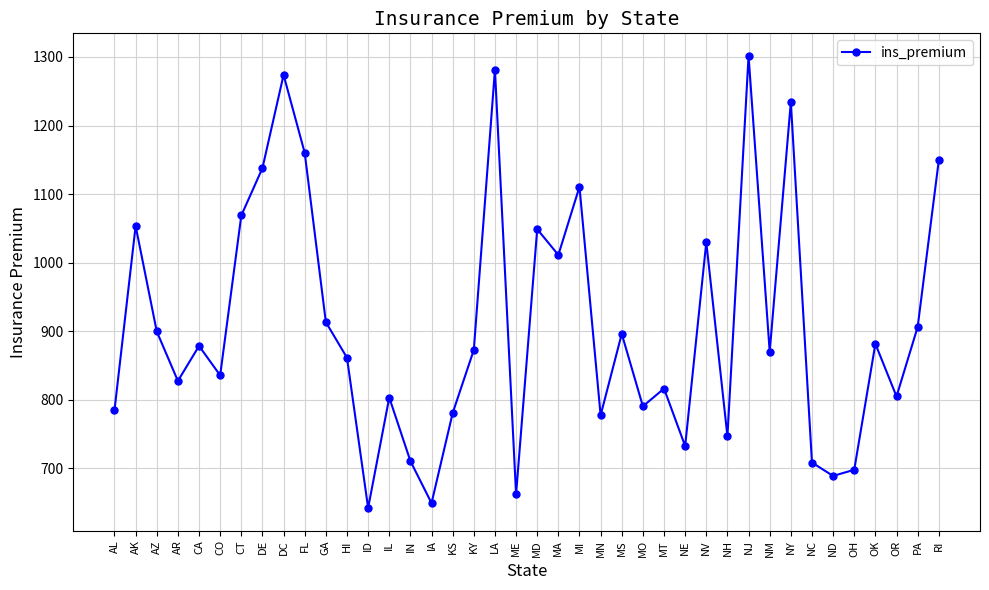

At which category does the data reach its first local peak?

AK